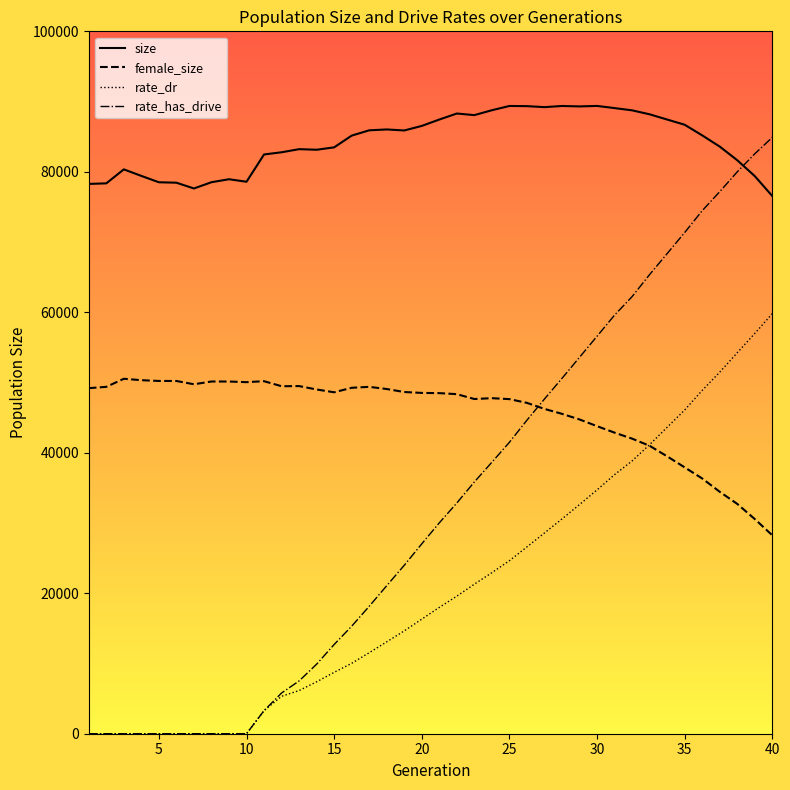

What is the maximum value shown in the chart?

89379.0